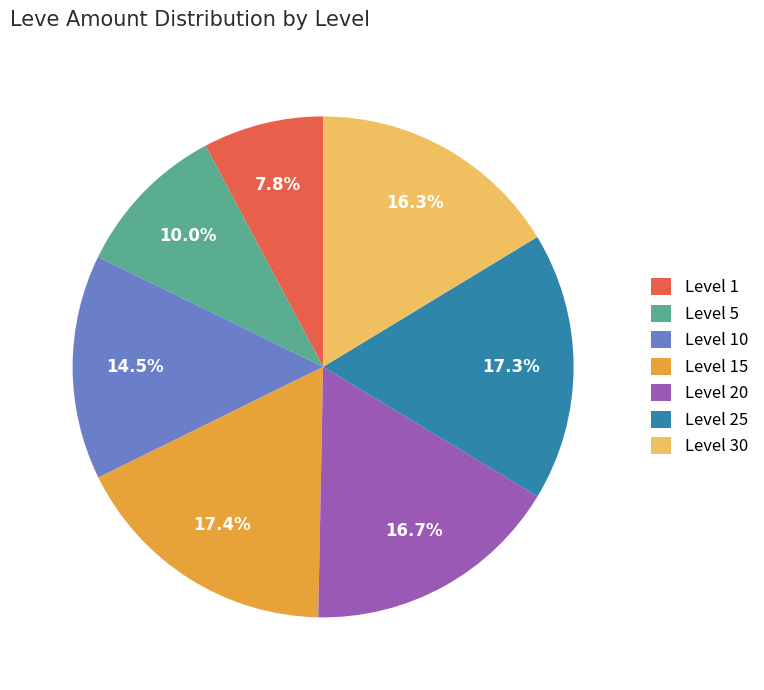

Between Level 30 and Level 15, which is larger?

Level 15